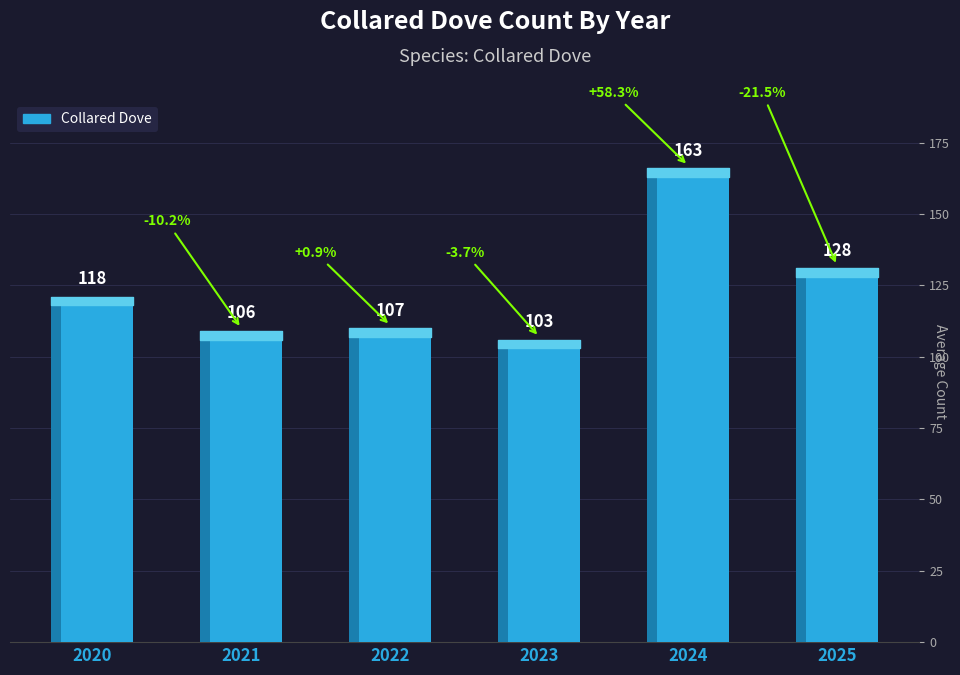

At which category does the chart reach its peak across all series?

2024